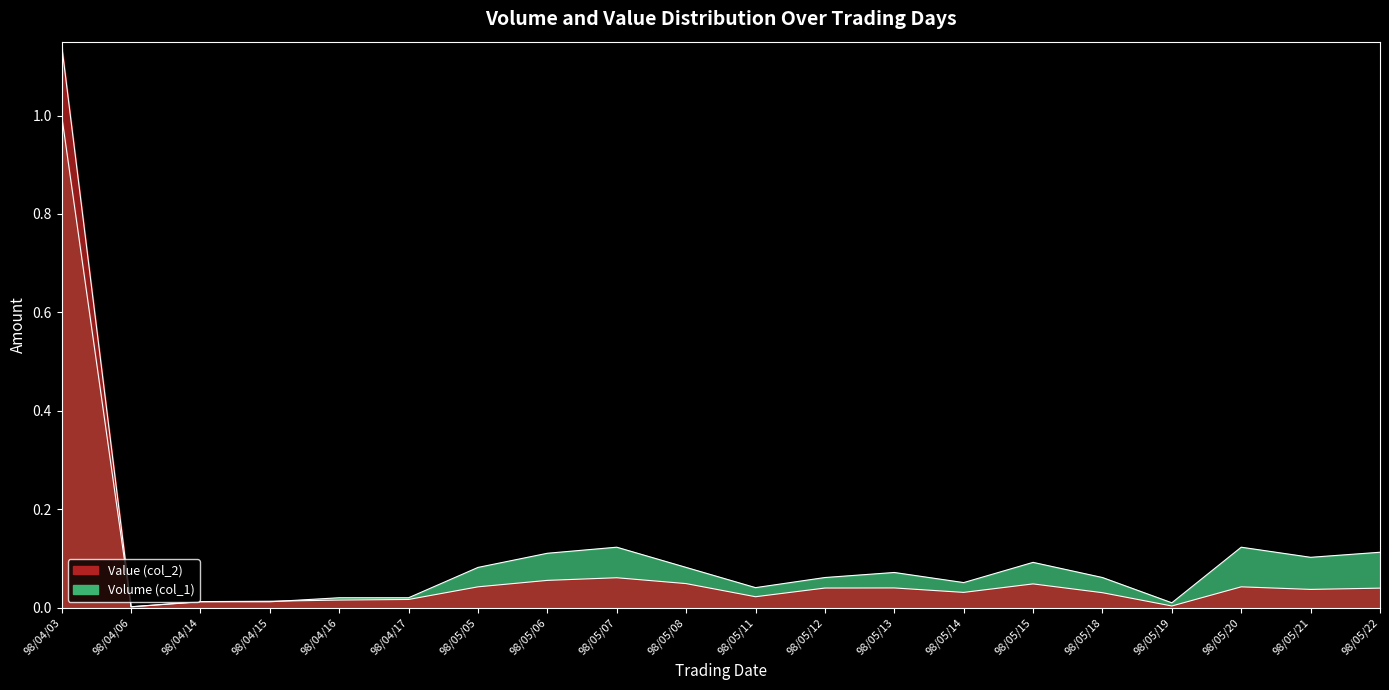

The value of Value (col_2) at 98/04/03 is 1.1. True or false?

True